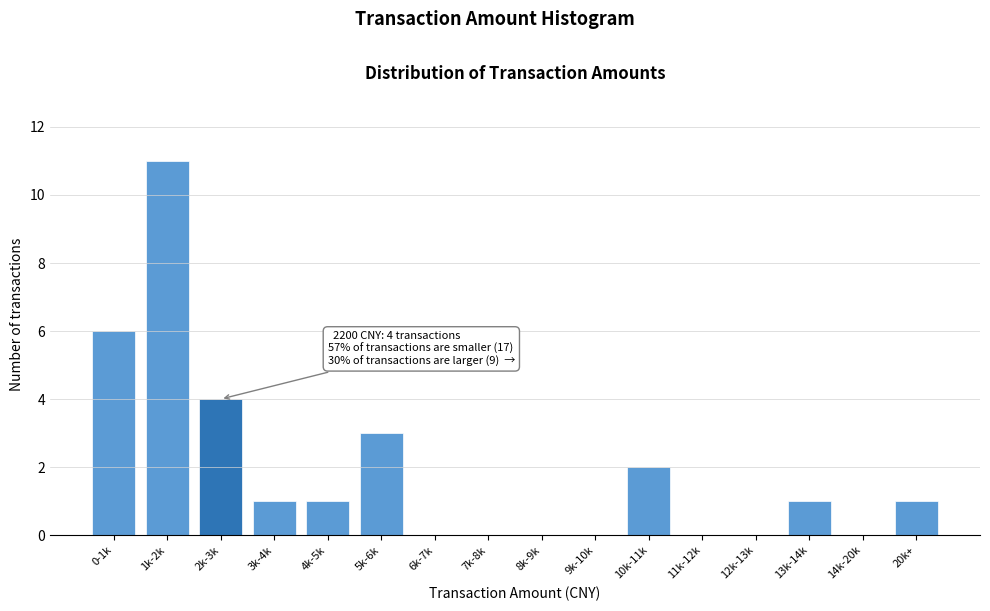

Reading left to right, list all the values displayed in this chart.

0-1k=6	1k-2k=11	2k-3k=4	3k-4k=1	4k-5k=1	5k-6k=3	6k-7k=0	7k-8k=0	8k-9k=0	9k-10k=0	10k-11k=2	11k-12k=0	12k-13k=0	13k-14k=1	14k-20k=0	20k+=1